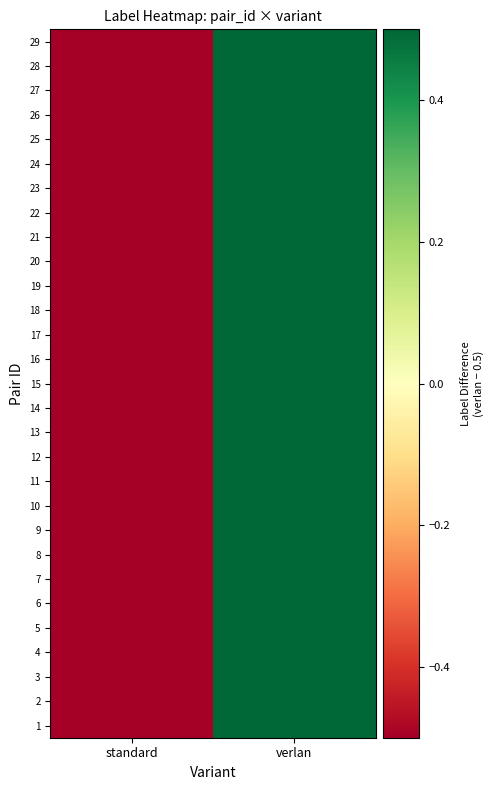

At which category is the sum across all series the highest?

verlan